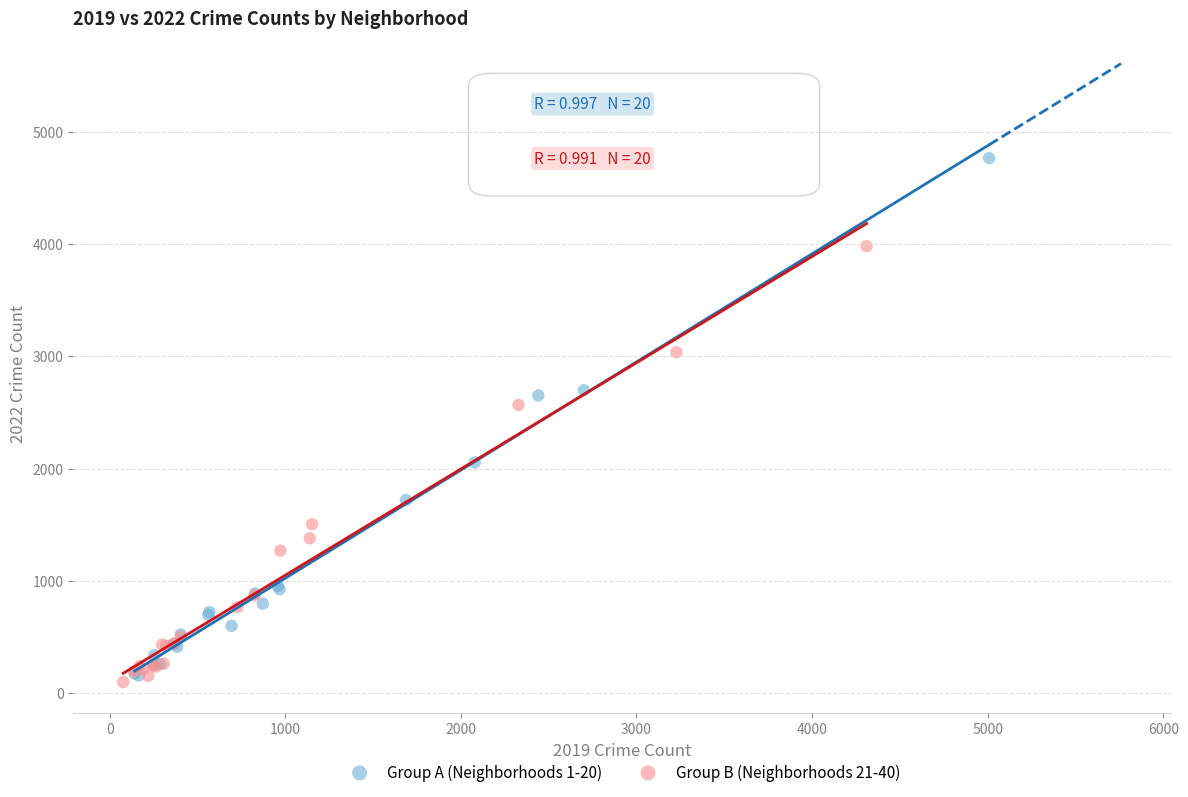

What are all the series names shown in the legend?

Group A (Neighborhoods 1-20), Group B (Neighborhoods 21-40)